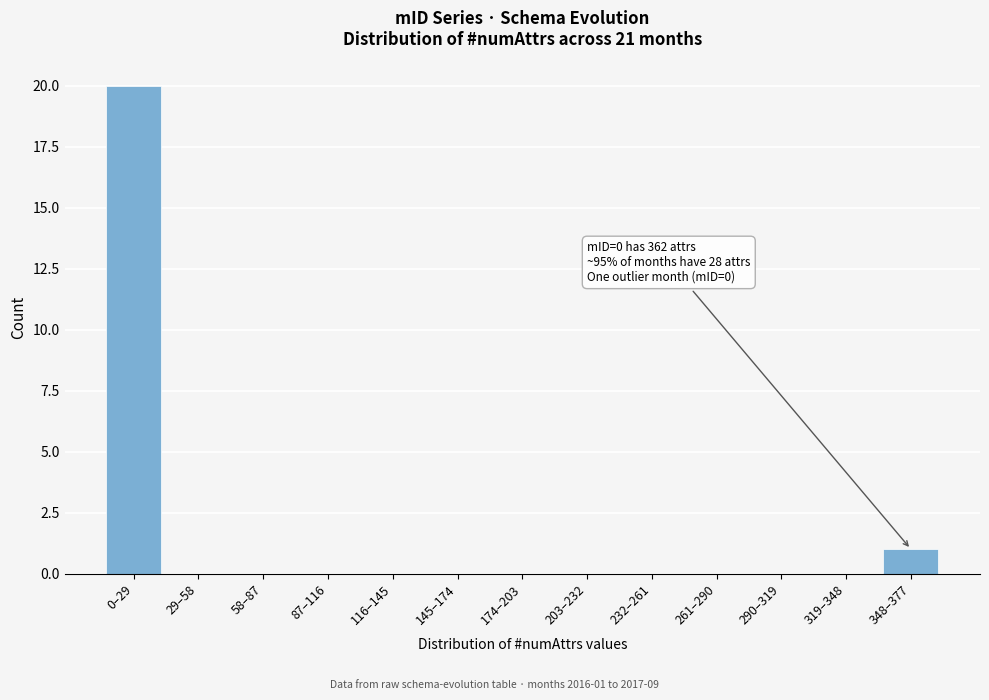

Reading left to right, transcribe all the data shown in this chart.

0–29=20	29–58=0	58–87=0	87–116=0	116–145=0	145–174=0	174–203=0	203–232=0	232–261=0	261–290=0	290–319=0	319–348=0	348–377=1